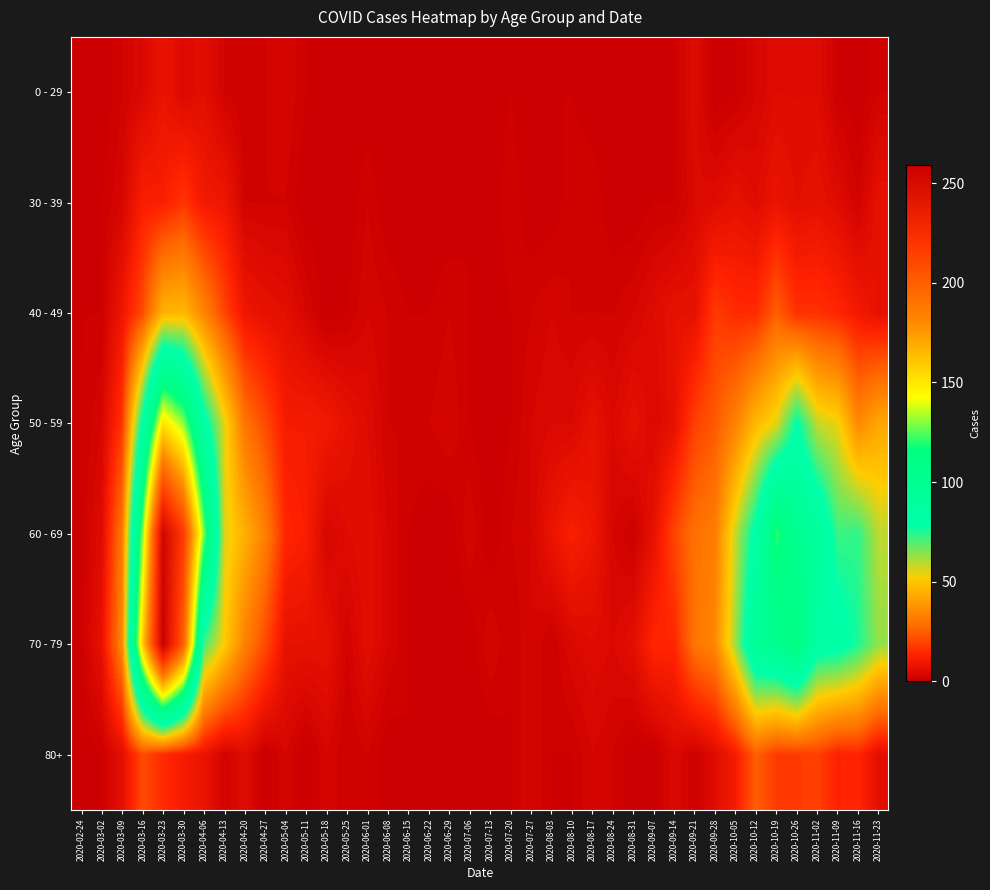

What is the total value across all series at 2020-09-21?

95